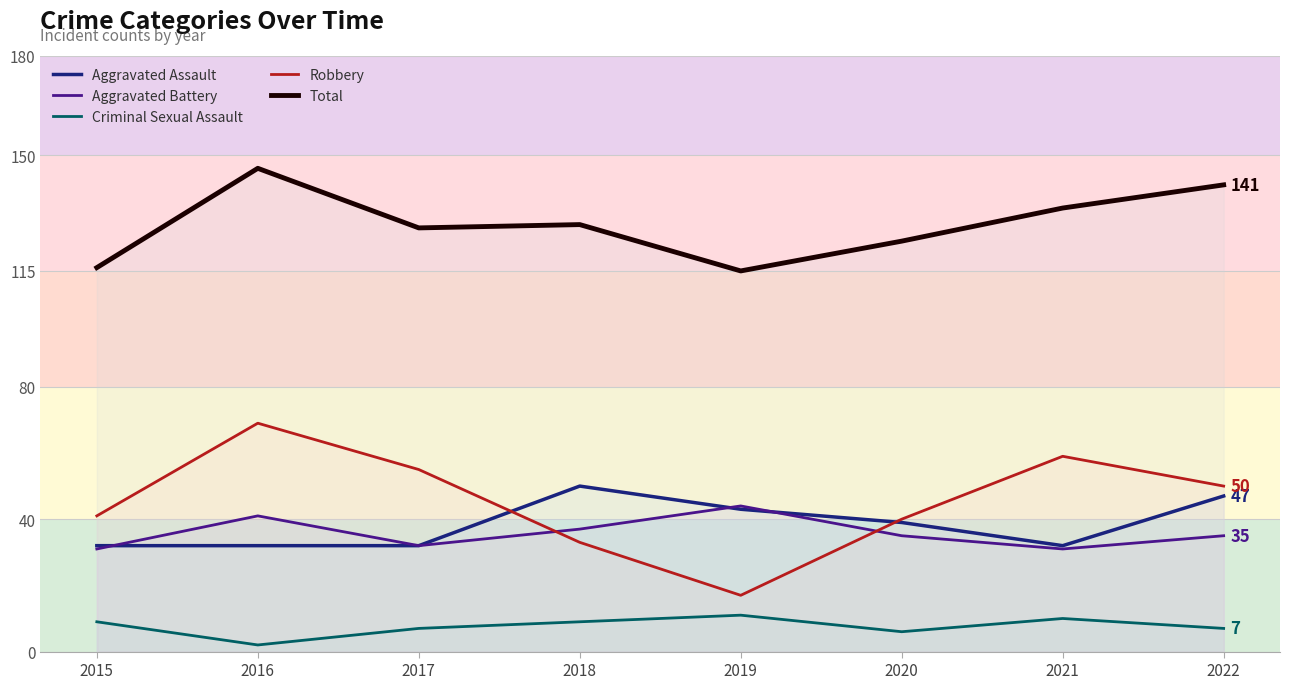

Which series has the widest spread of values?

Robbery